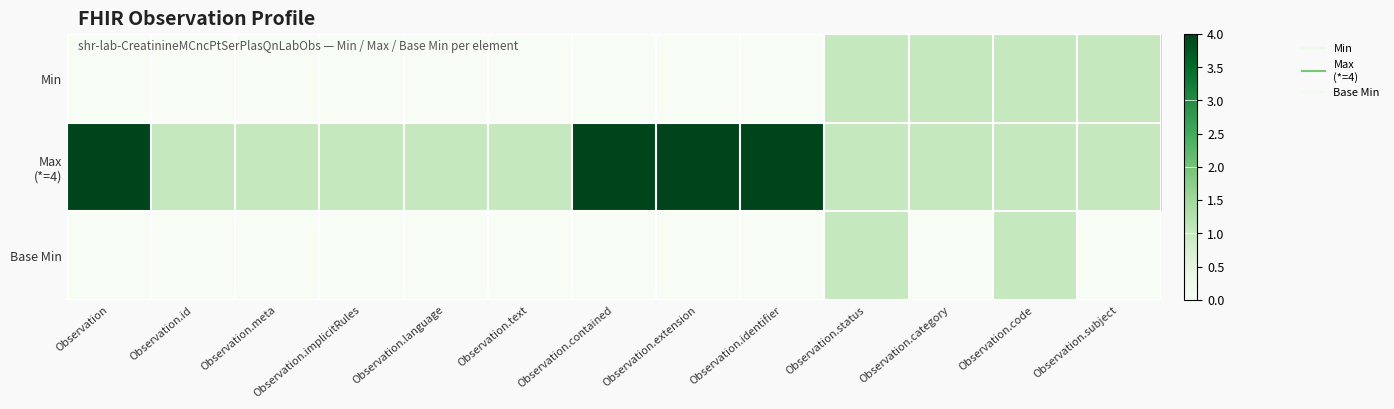

Count the number of data series in this chart.

3